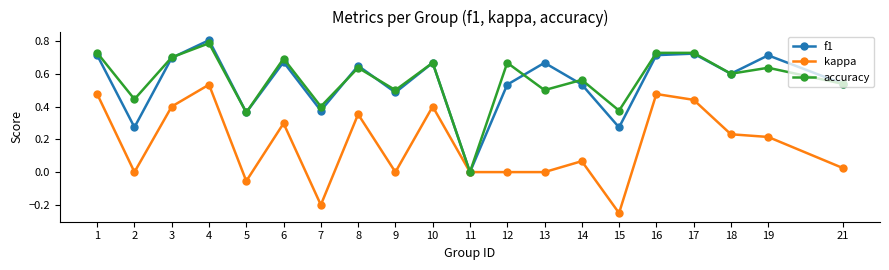

At 15, list the series in order from largest to smallest.

accuracy, f1, kappa